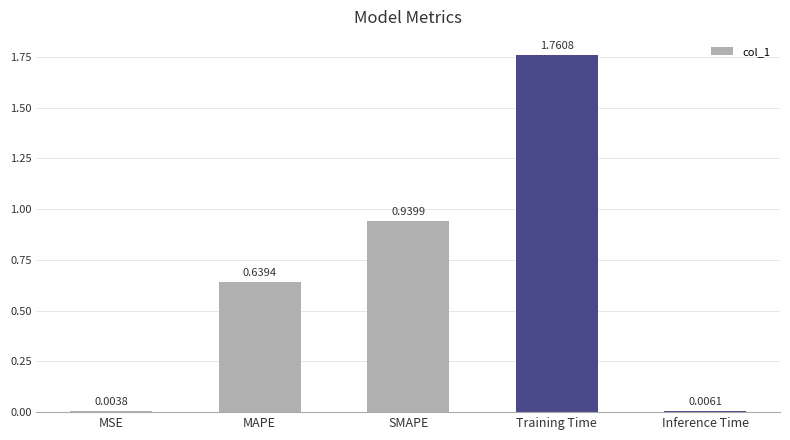

Which label corresponds to the largest value in the chart?

Training Time